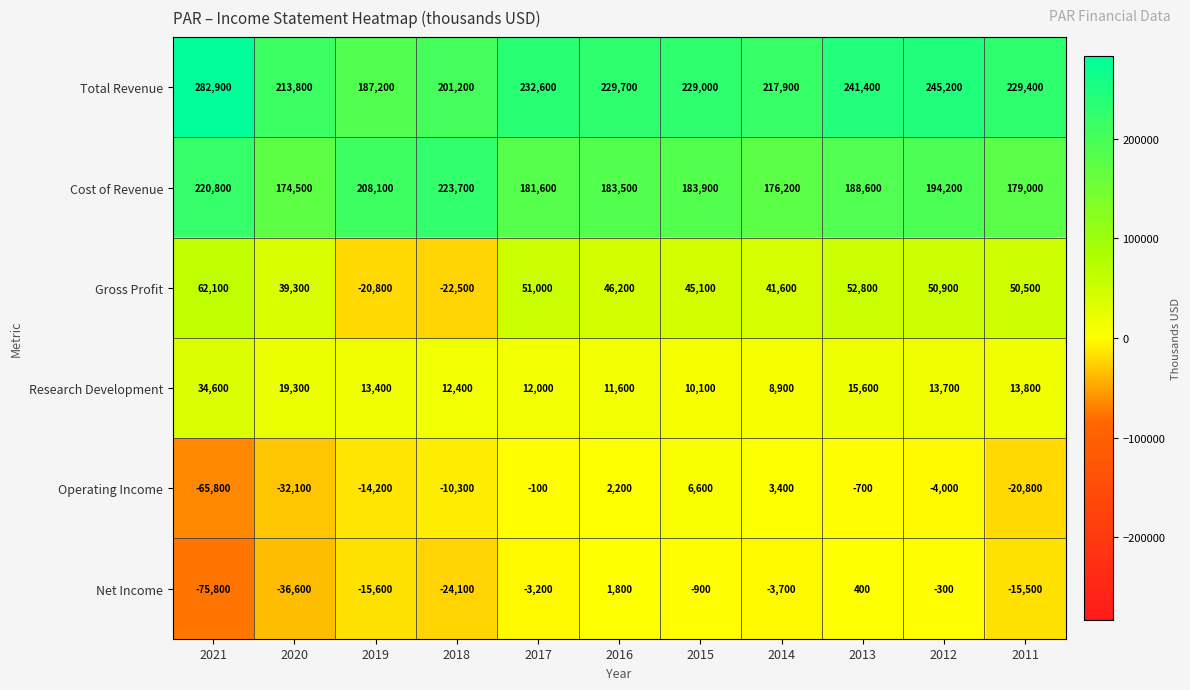

What is the spread (max minus min) of values at 2011?

250200